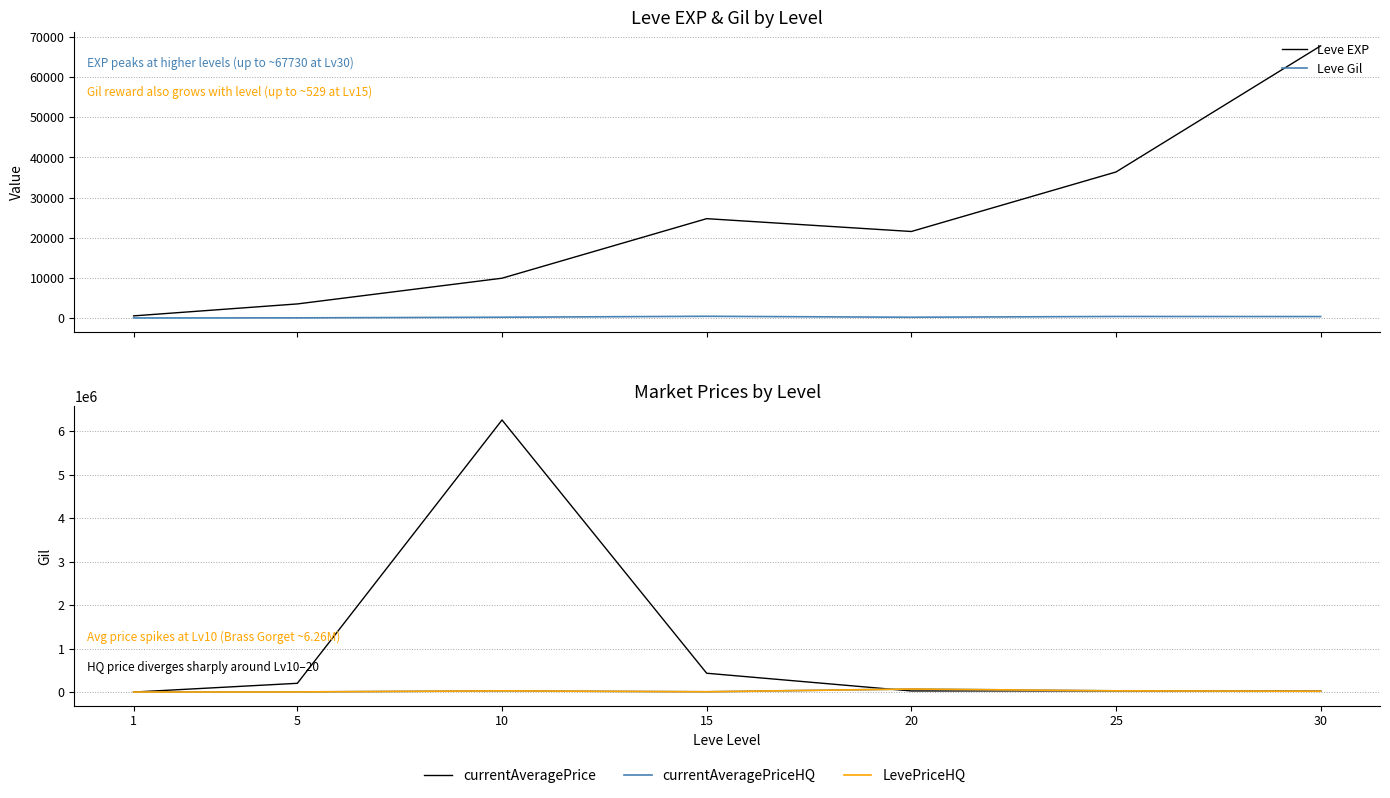

What is the greatest value displayed?

6262077.0